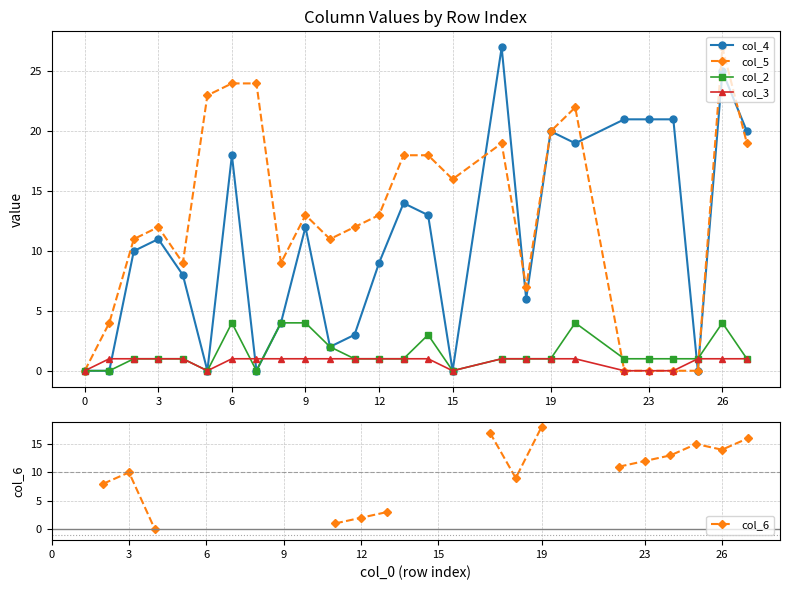

What is the difference between the col_4 values at 3 and 19?

9